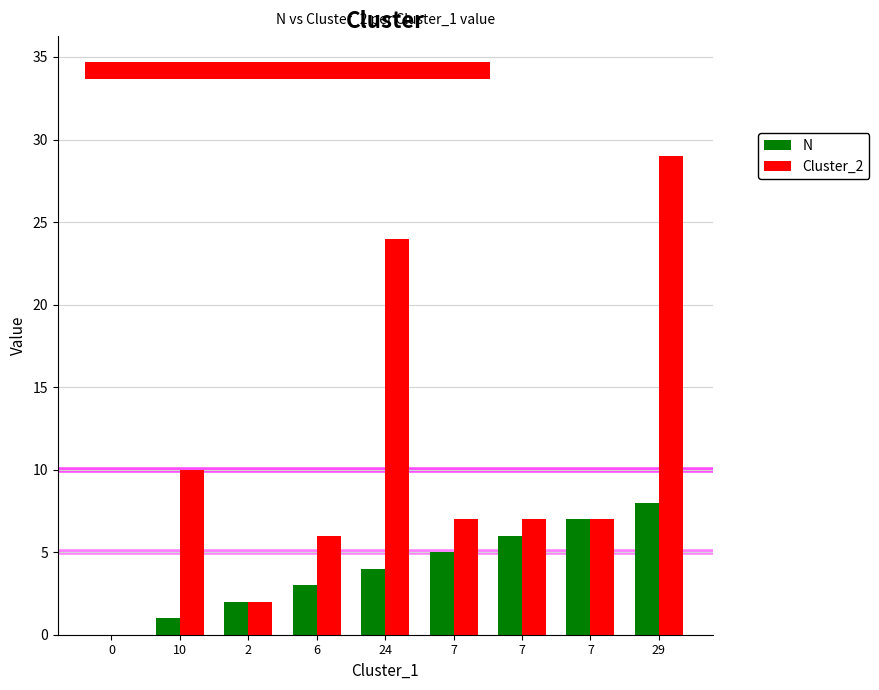

True or false: Cluster_2 has a value of 24 at 24.

True